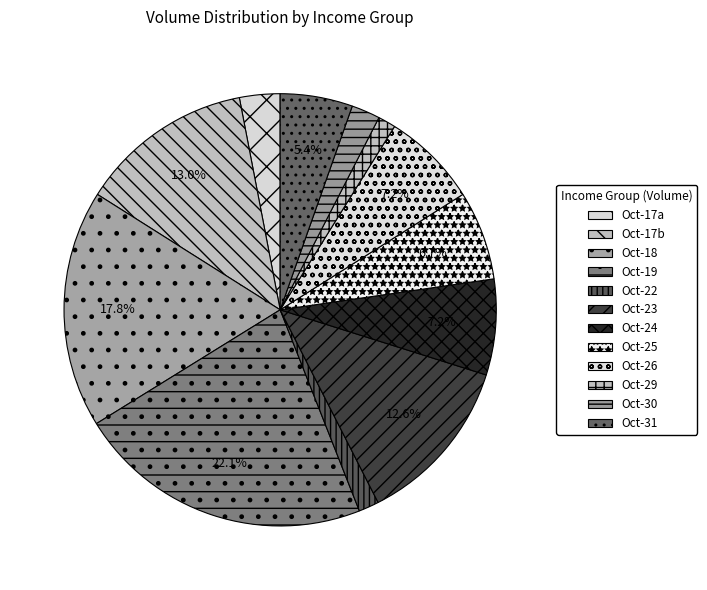

Which slice is the largest?

Oct-19